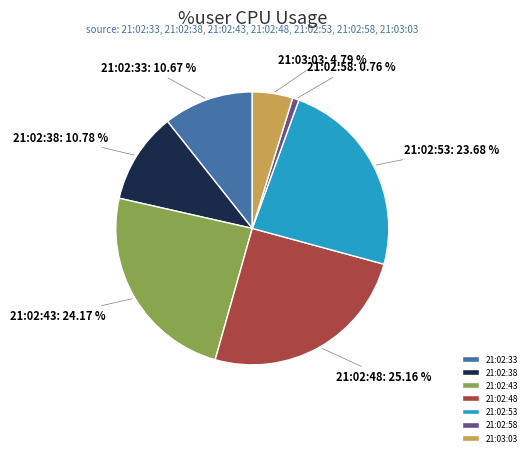

To the nearest percent, what is the combined percentage of 21:02:48 and 21:03:03?

30%